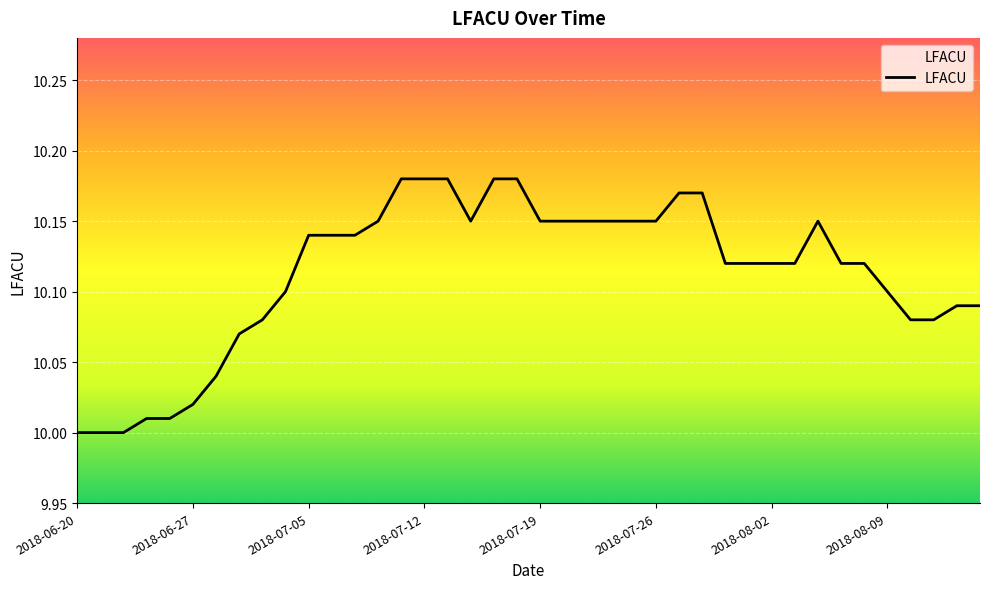

True or false: the data shows 10.0 at 2018-06-20.

True